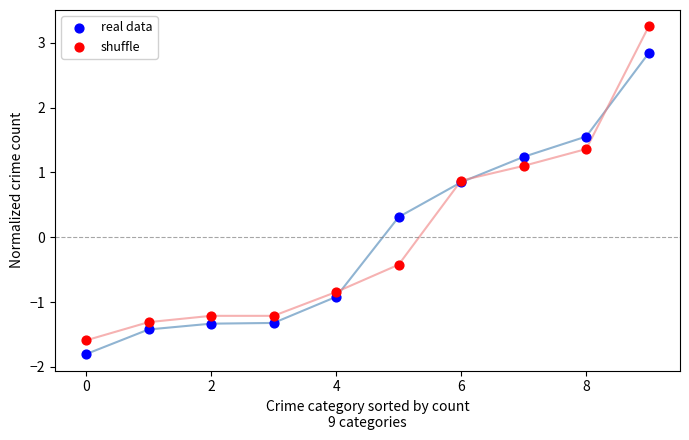

Which series contains the lowest Y value?

real data